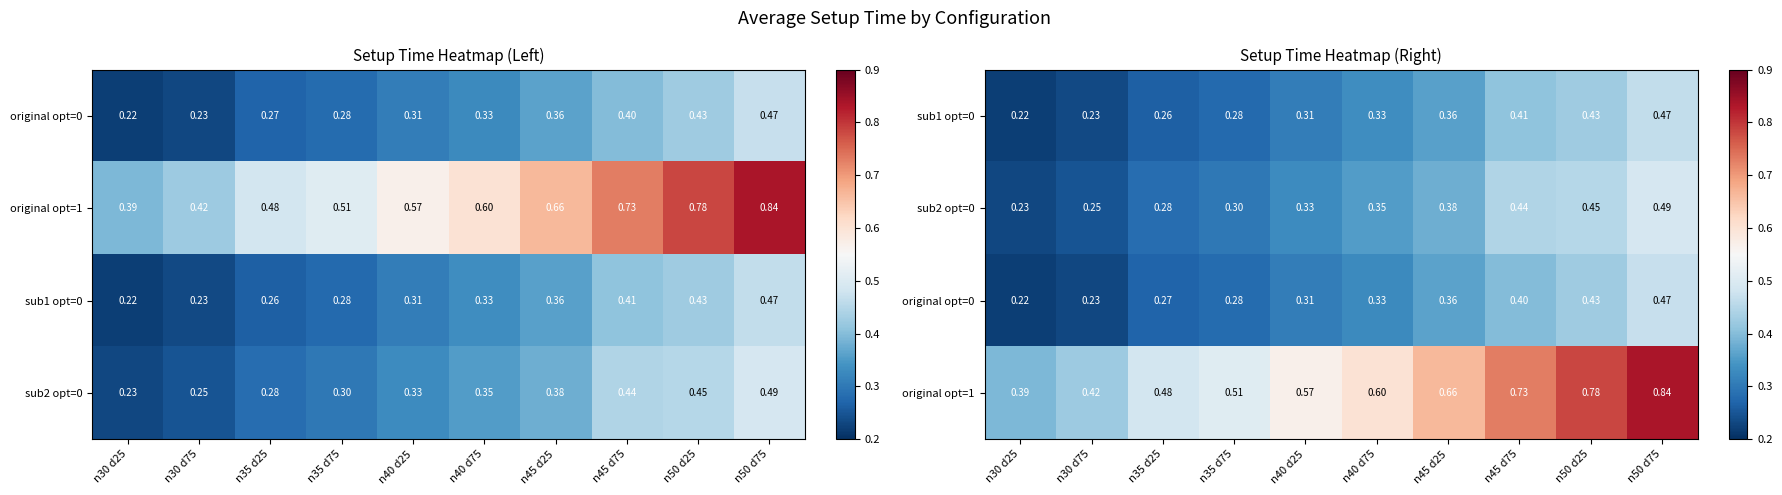

True or false: sub1 opt=0 has a value of 0.4 at n50 d25.

True